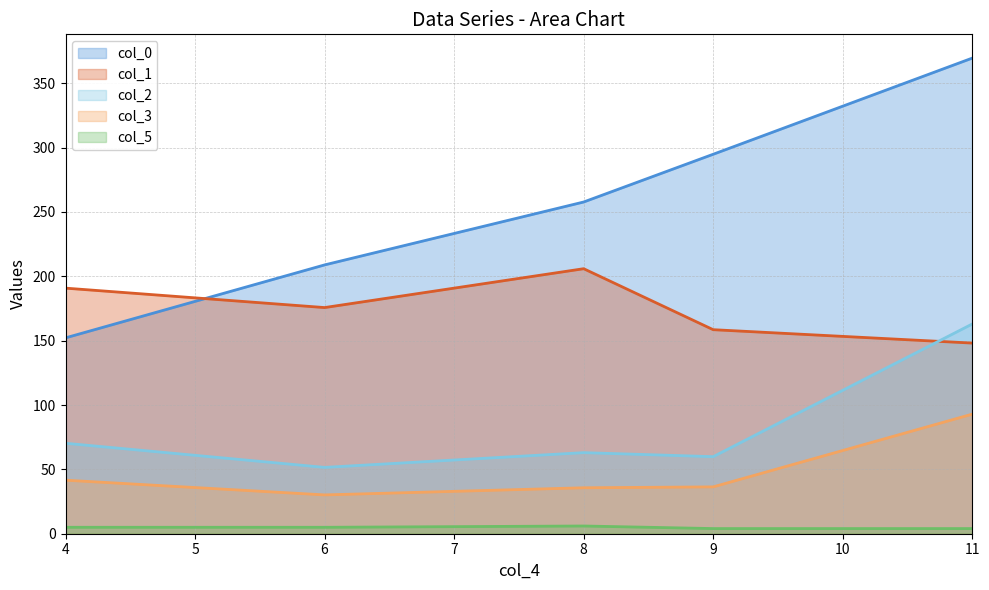

How many lines are shown in the chart?

5